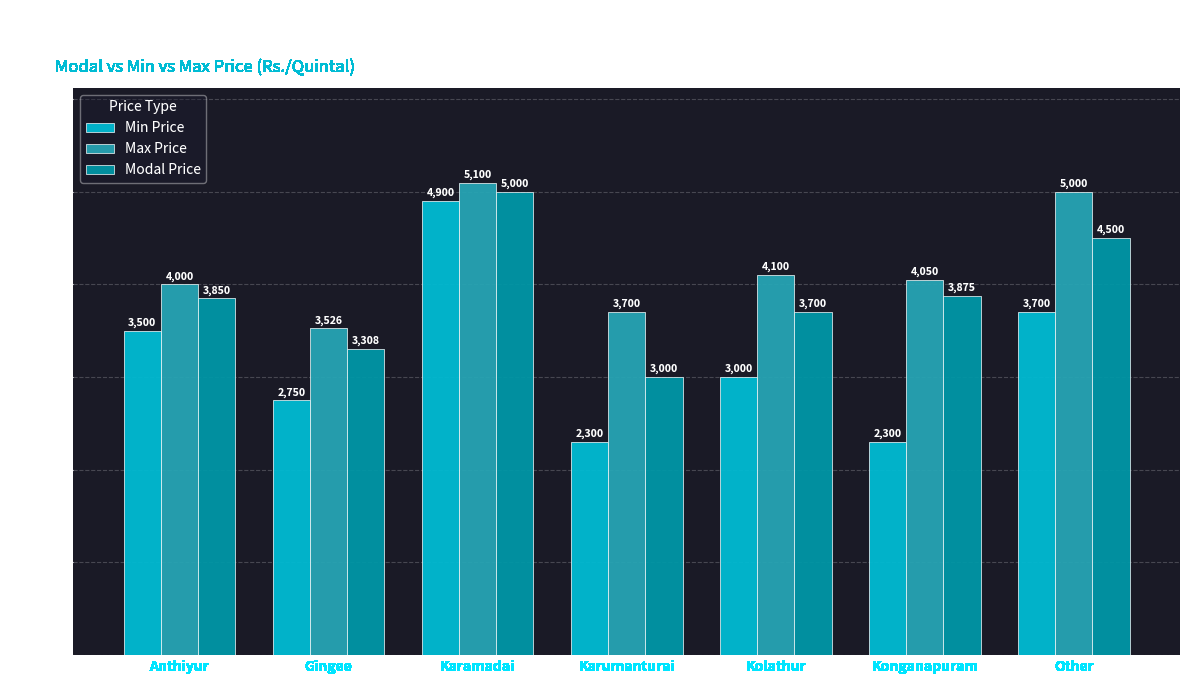

What is the maximum value for Modal Price?

5000